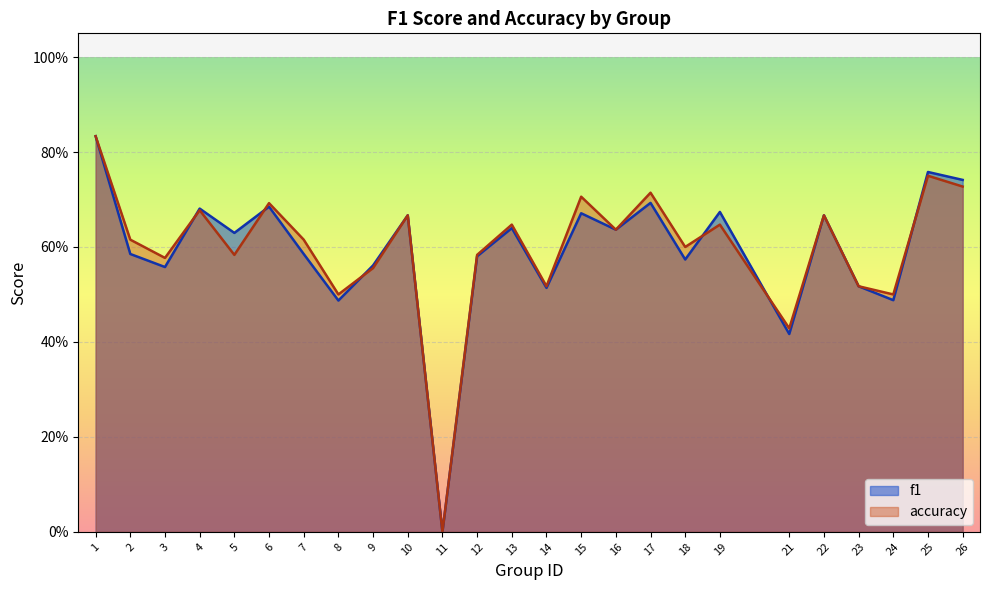

Which series ends up on top after the final intersection of f1 and accuracy?

f1